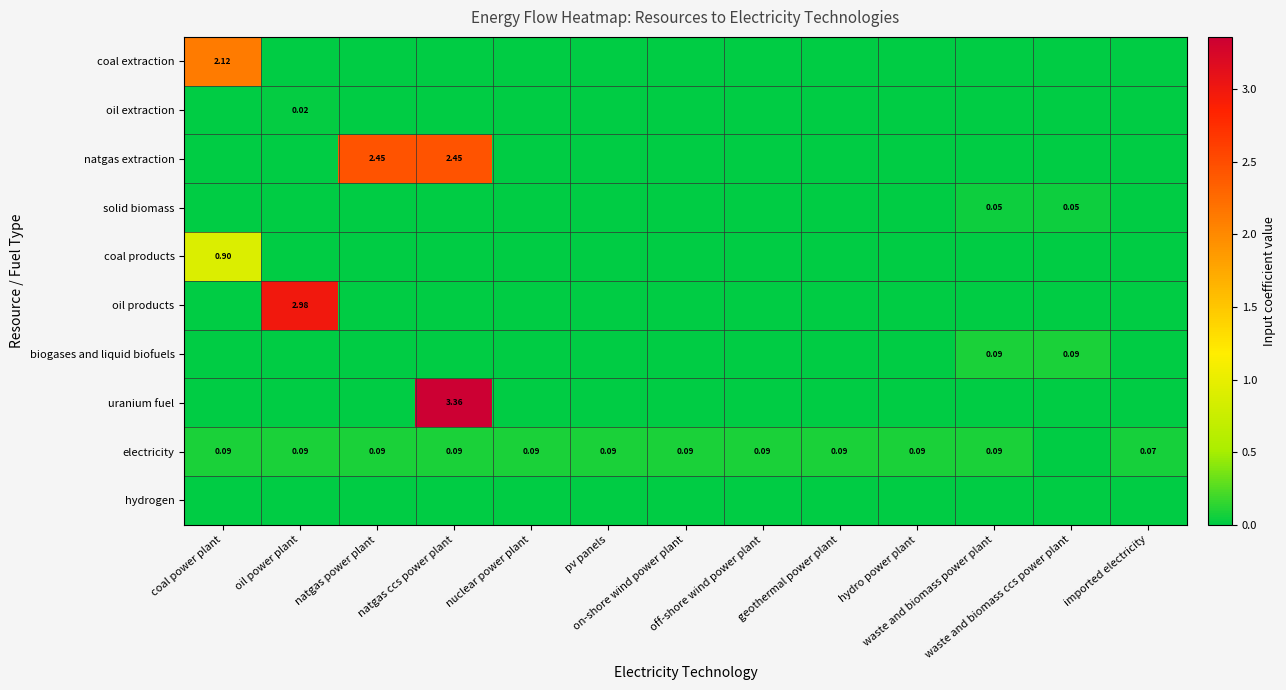

Is the value of oil extraction at waste and biomass ccs power plant greater than the value of solid biomass at natgas ccs power plant?

No